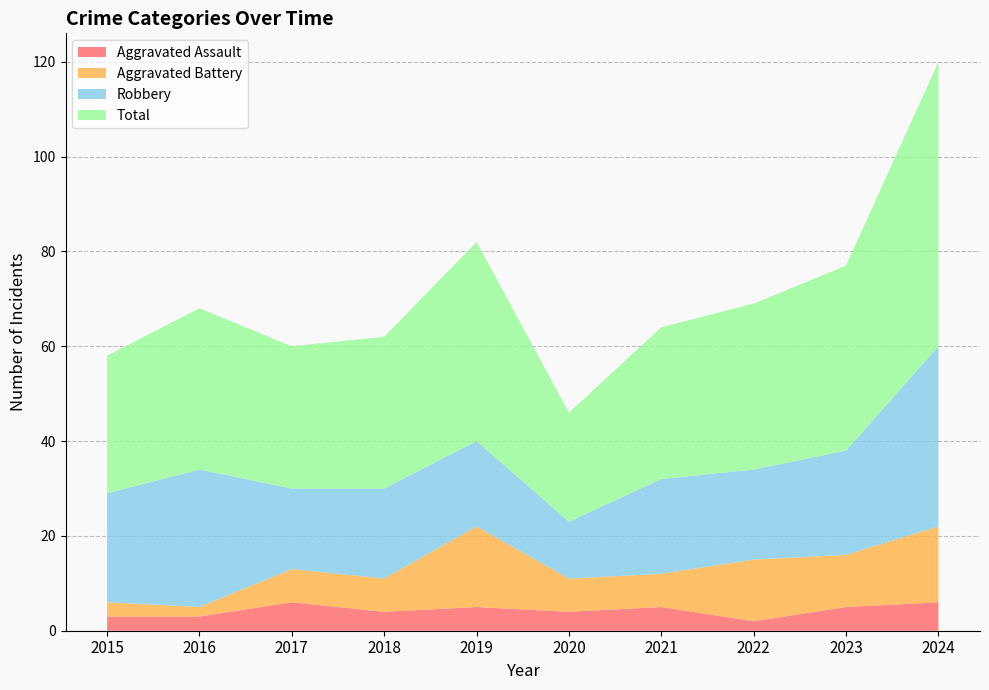

Reading left to right, extract all data points from this chart.

Aggravated Assault: 2015=3	2016=3	2017=6	2018=4	2019=5	2020=4	2021=5	2022=2	2023=5	2024=6
Aggravated Battery: 2015=3	2016=2	2017=7	2018=7	2019=17	2020=7	2021=7	2022=13	2023=11	2024=16
Robbery: 2015=23	2016=29	2017=17	2018=19	2019=18	2020=12	2021=20	2022=19	2023=22	2024=38
Total: 2015=29	2016=34	2017=30	2018=32	2019=42	2020=23	2021=32	2022=35	2023=39	2024=60